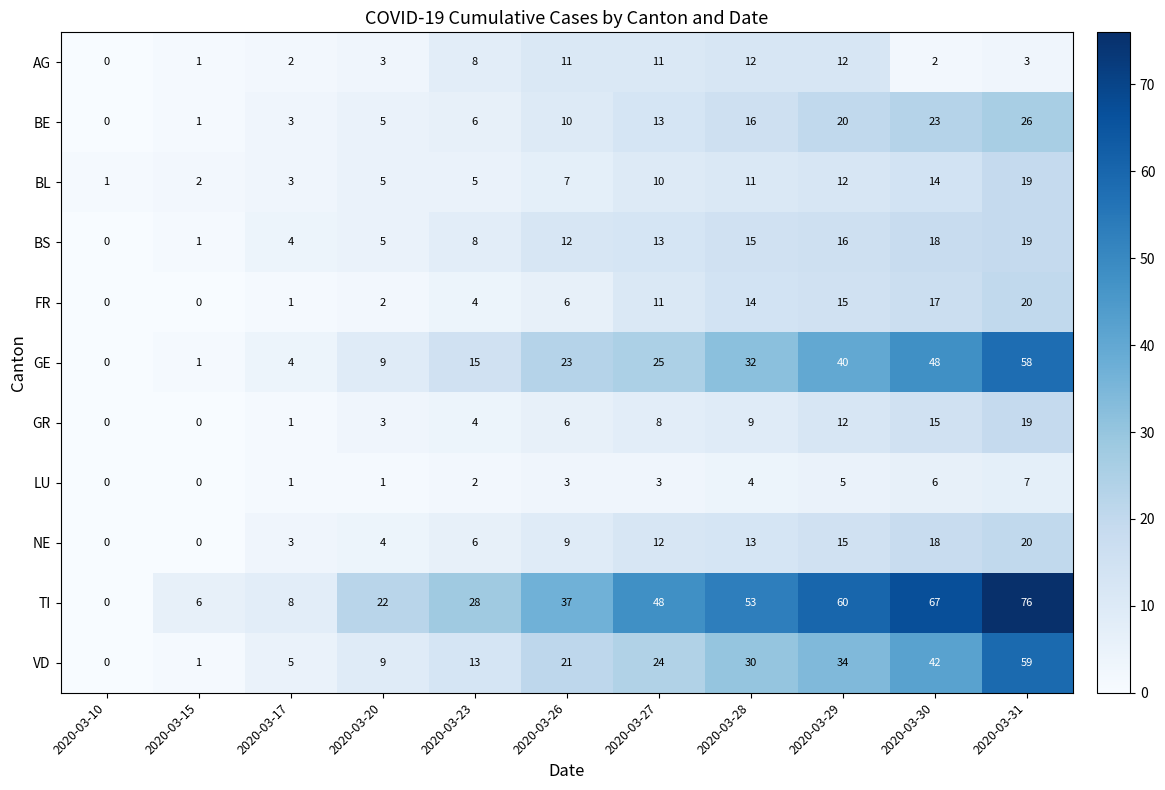

What is the difference between the maximum and minimum values in the GE series?

58